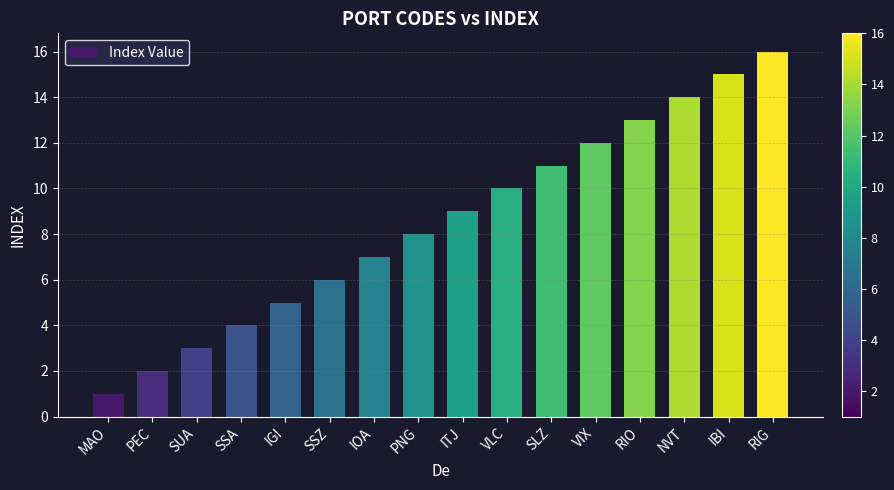

The value at VLC is 10. True or false?

True